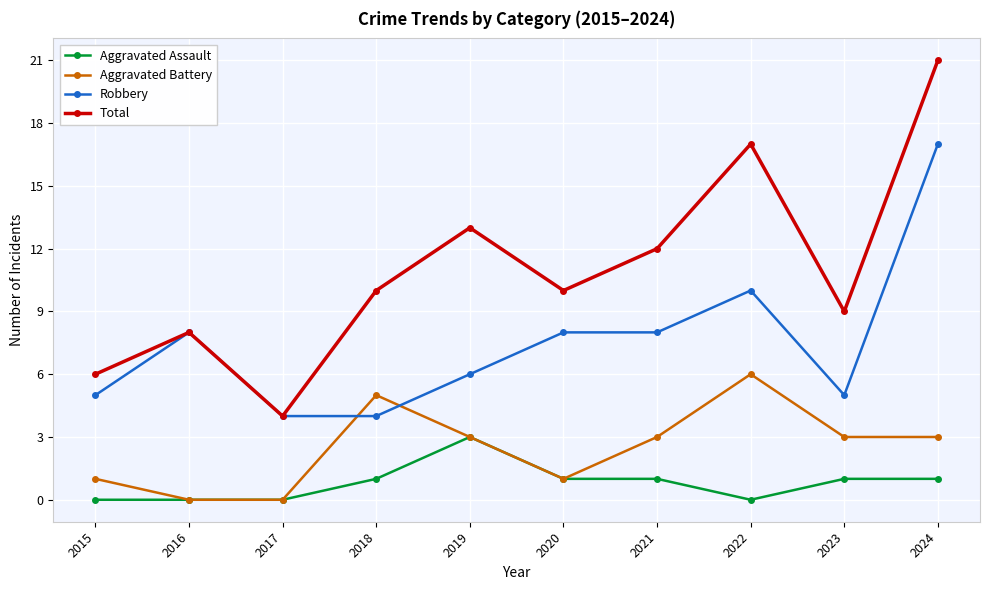

Which series changed the most between 2015 and 2020?

Total